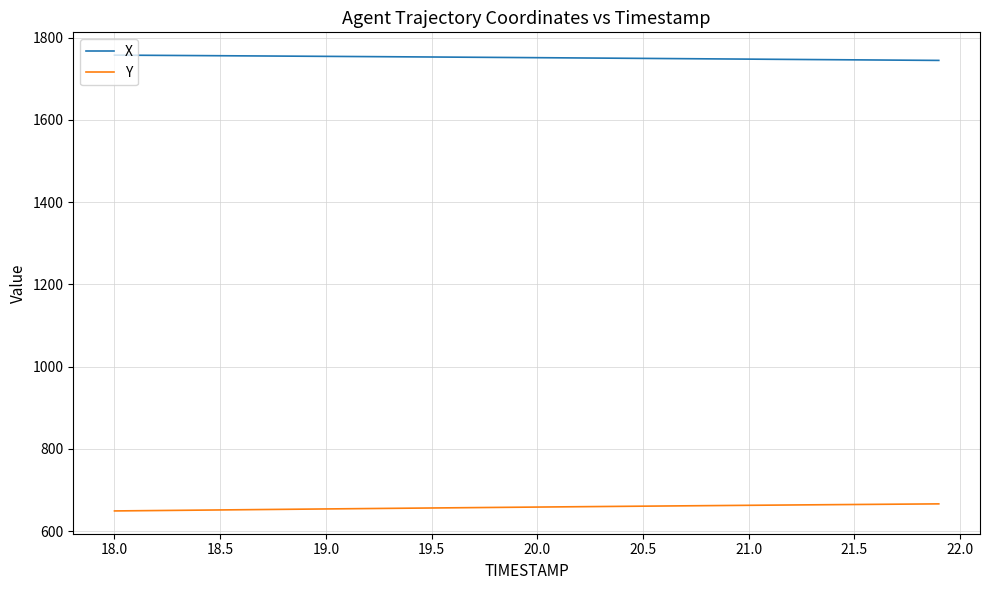

What is the average value of the Y series?

657.8